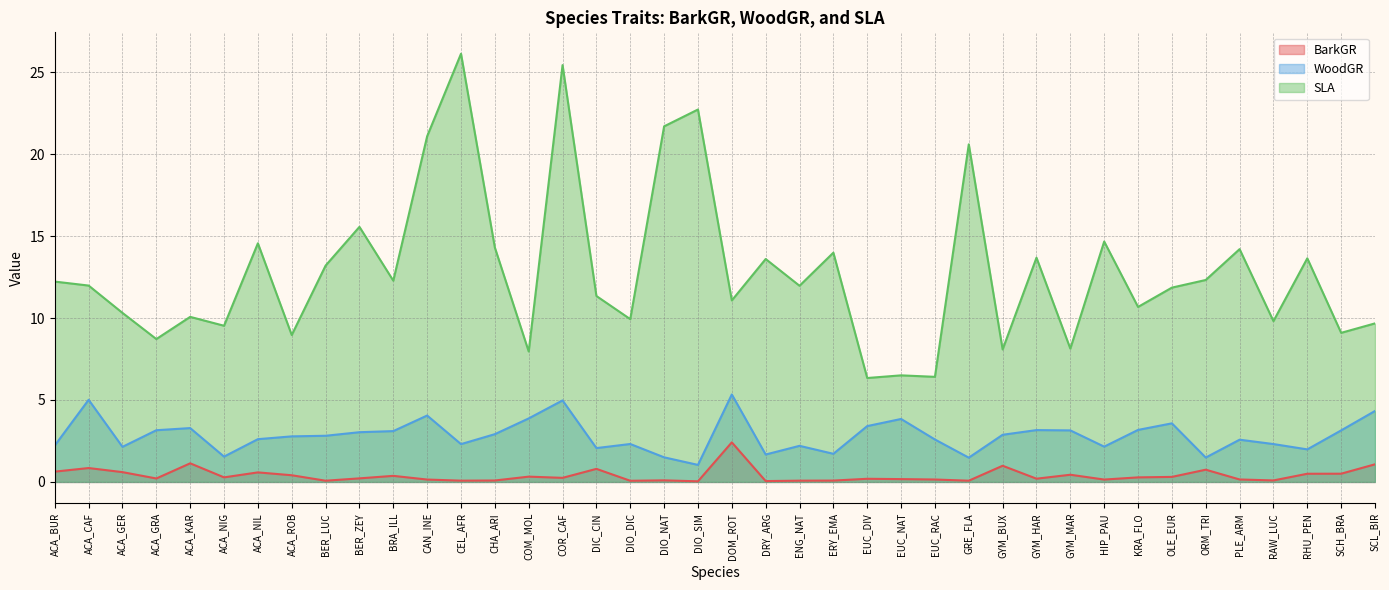

What is the sum of all BarkGR values?

15.9